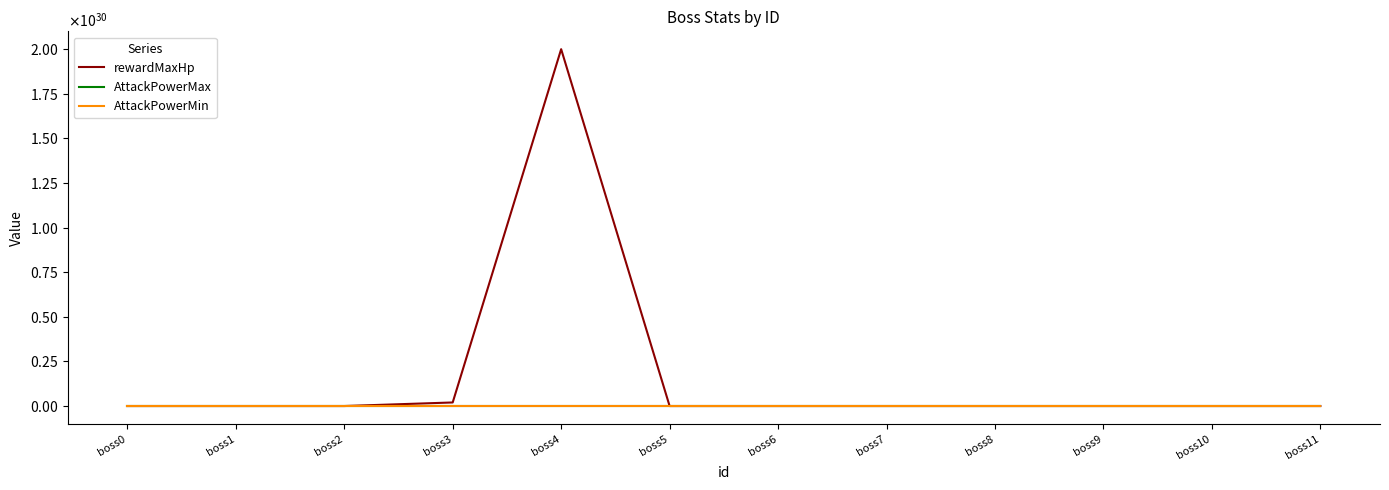

What is the average value of the AttackPowerMin series?

1375292